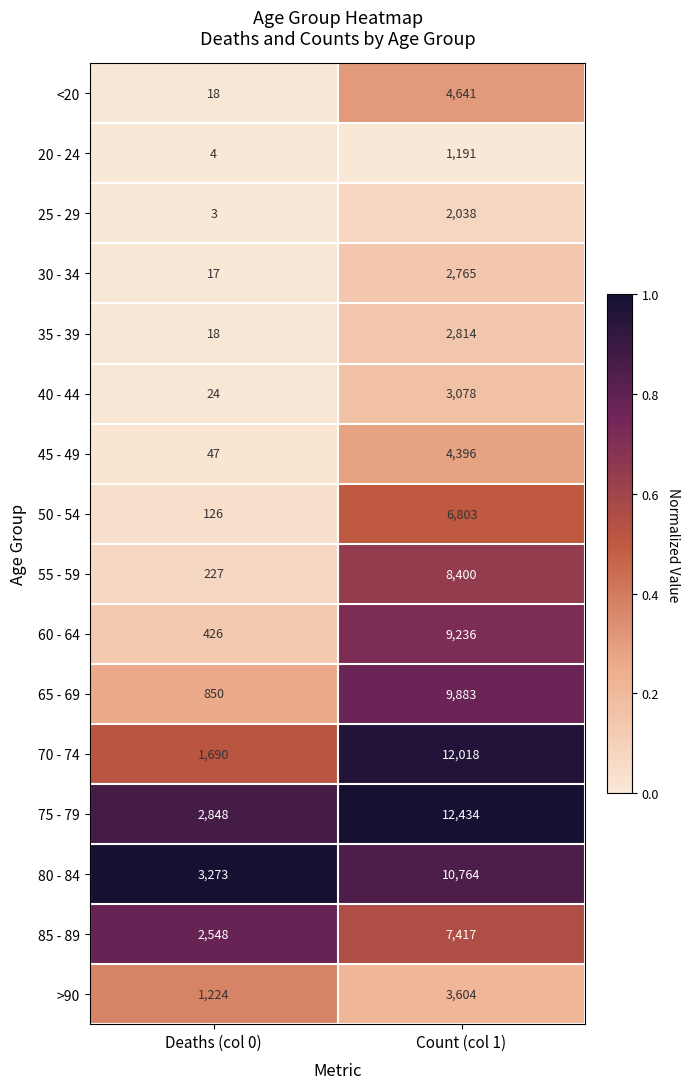

What is the difference between the maximum and minimum values in the 55 - 59 series?

8173